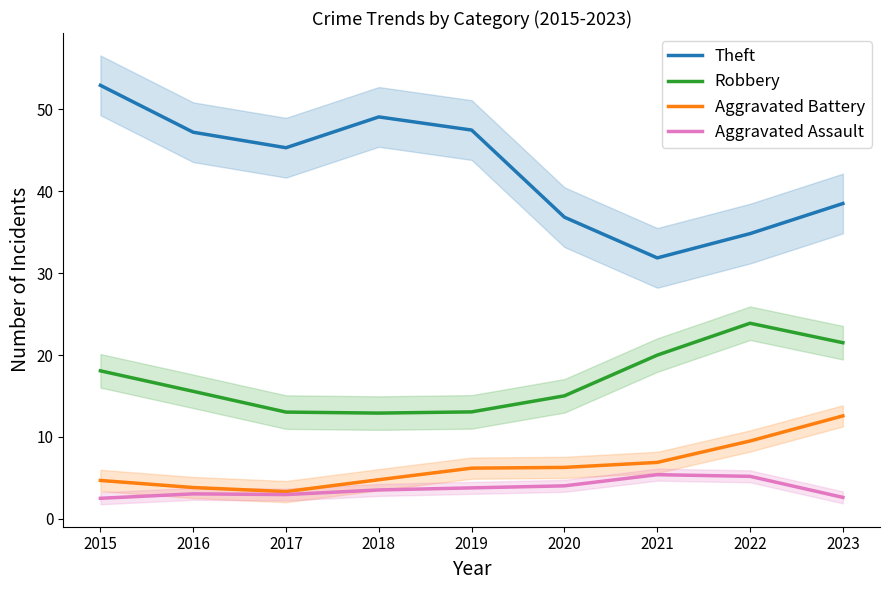

Which series has the widest spread of values?

Theft